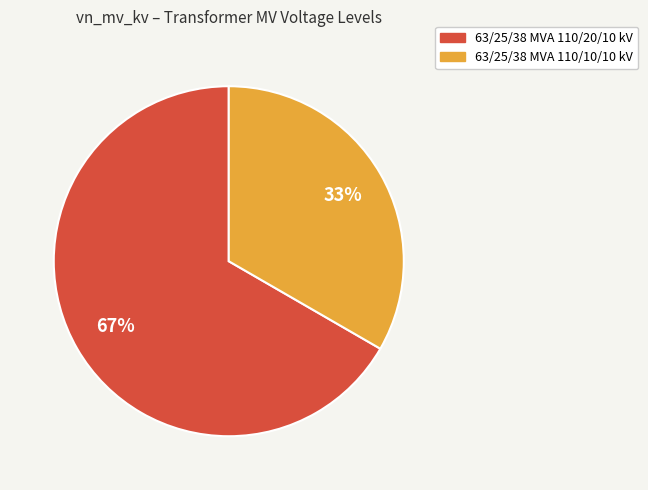

Count the number of slices in the pie.

2